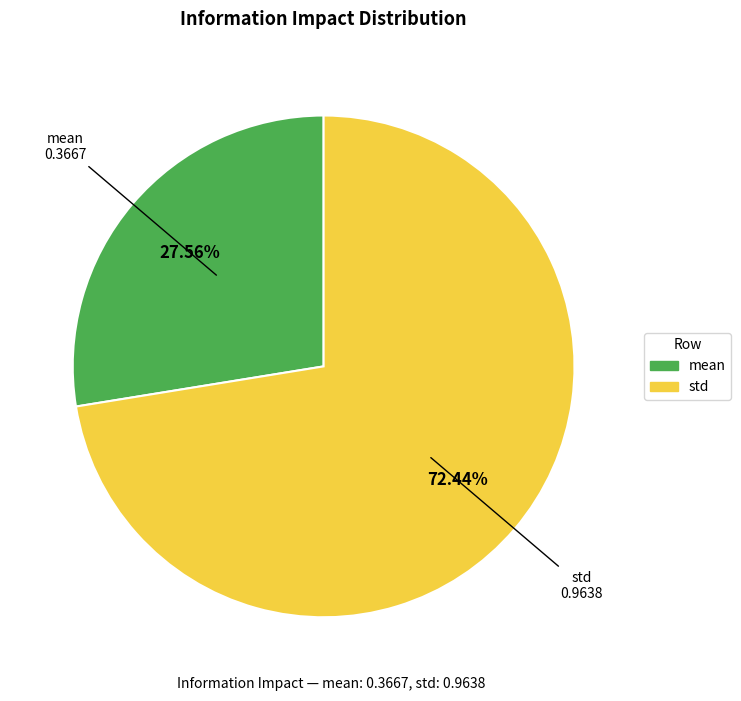

Between mean and std, which is larger?

std